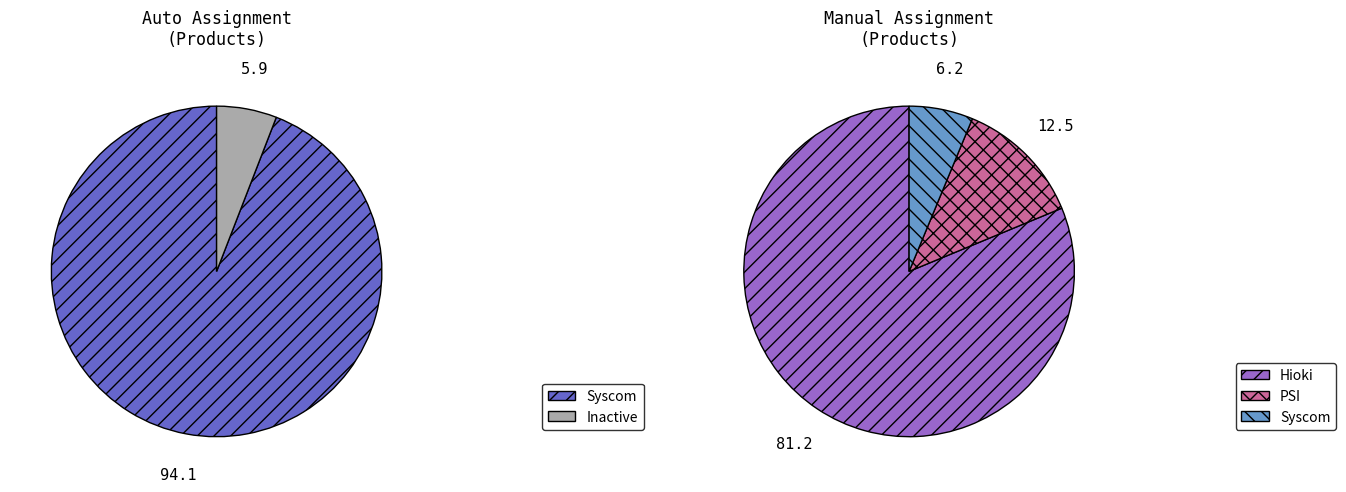

What is the smallest slice in the pie chart?

Inactive